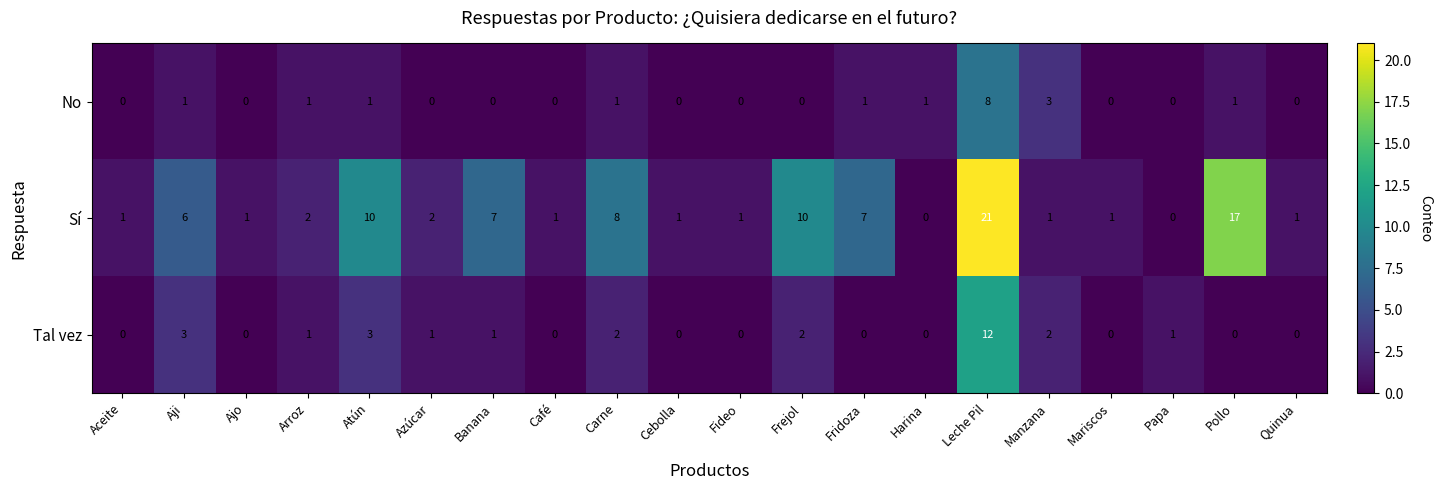

Which series has the widest spread of values?

Sí